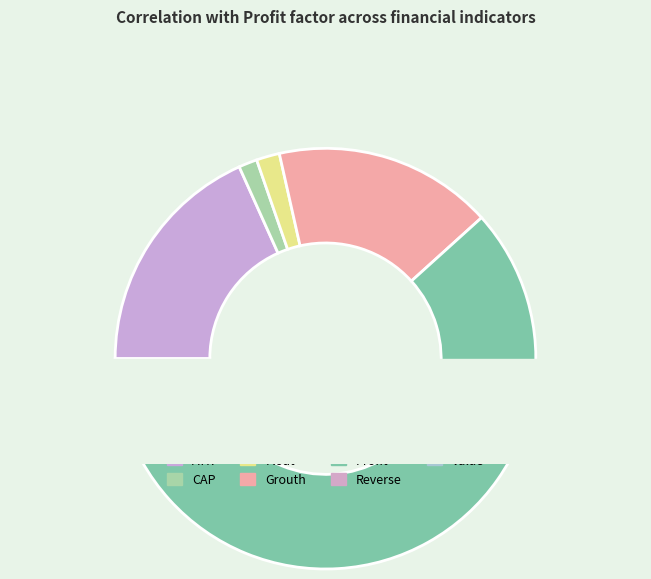

Approximately how many times larger is the value at Grouth compared to Profit?

0.3